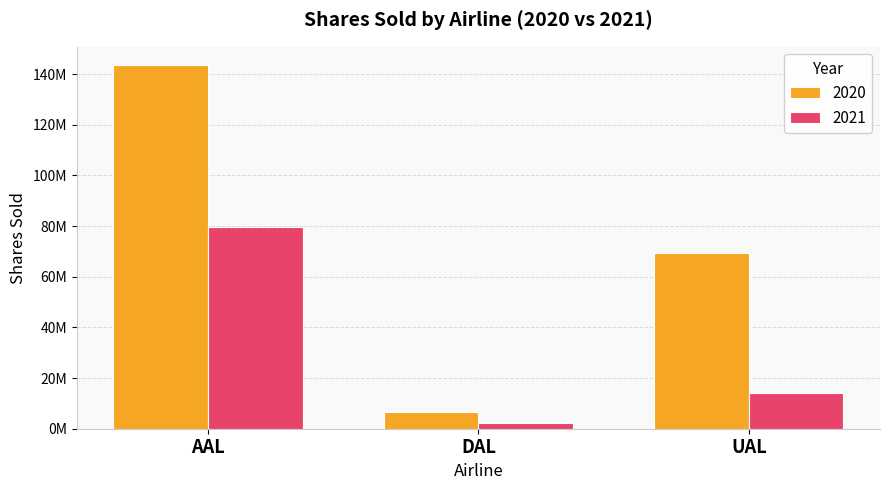

At which label does 2020 first exceed 69338841?

AAL